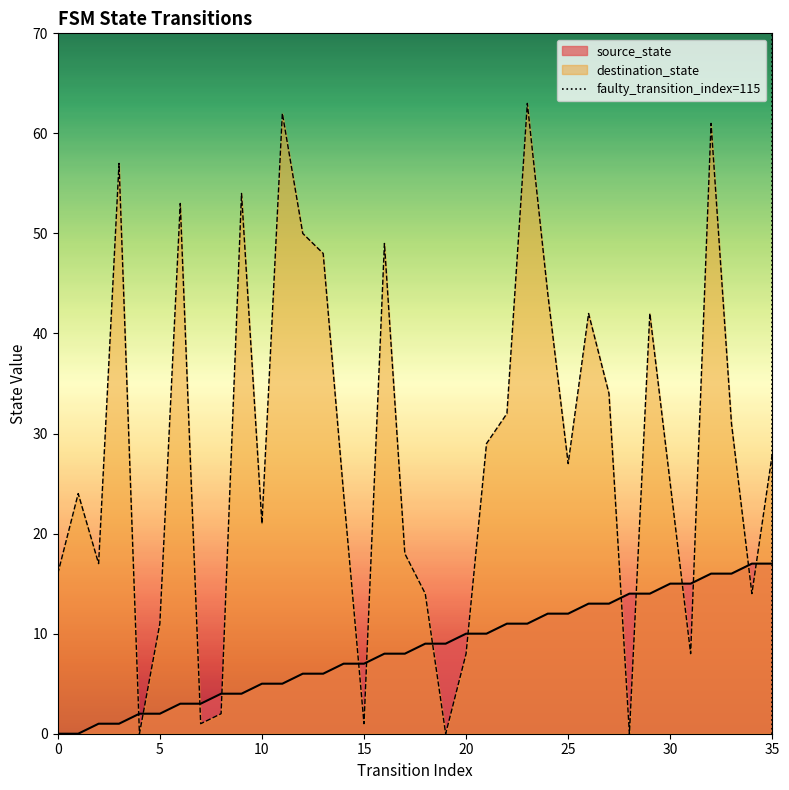

The value of destination_state at 0 is 4. True or false?

False